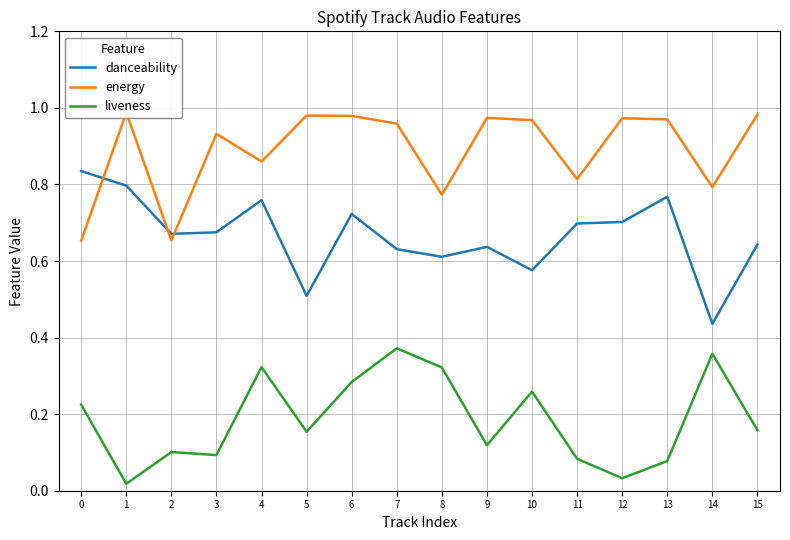

At which category does danceability reach its first local peak?

4